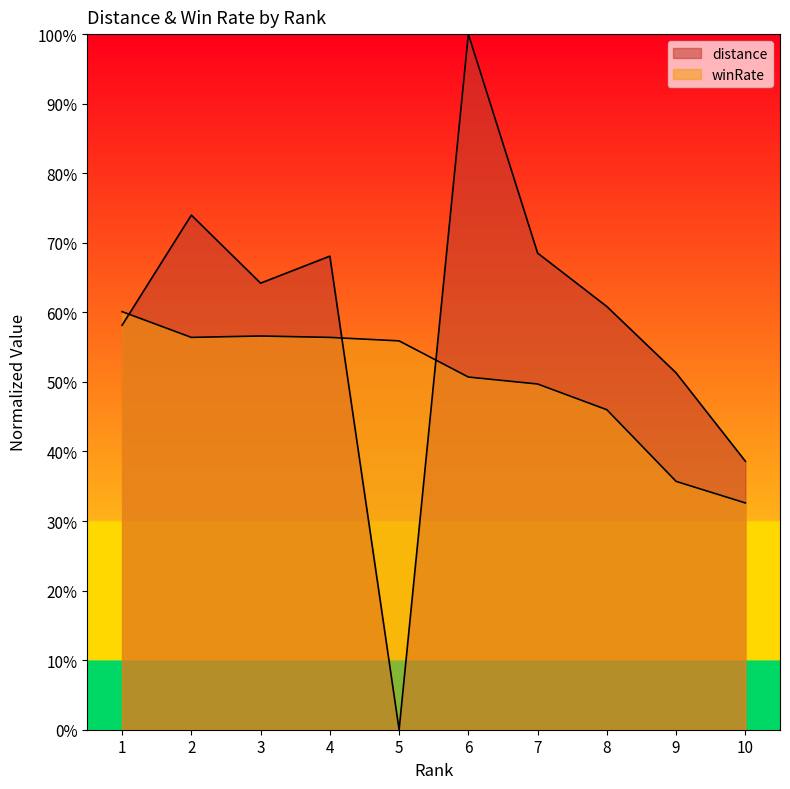

Does the chart display data point markers on the line(s)?

No